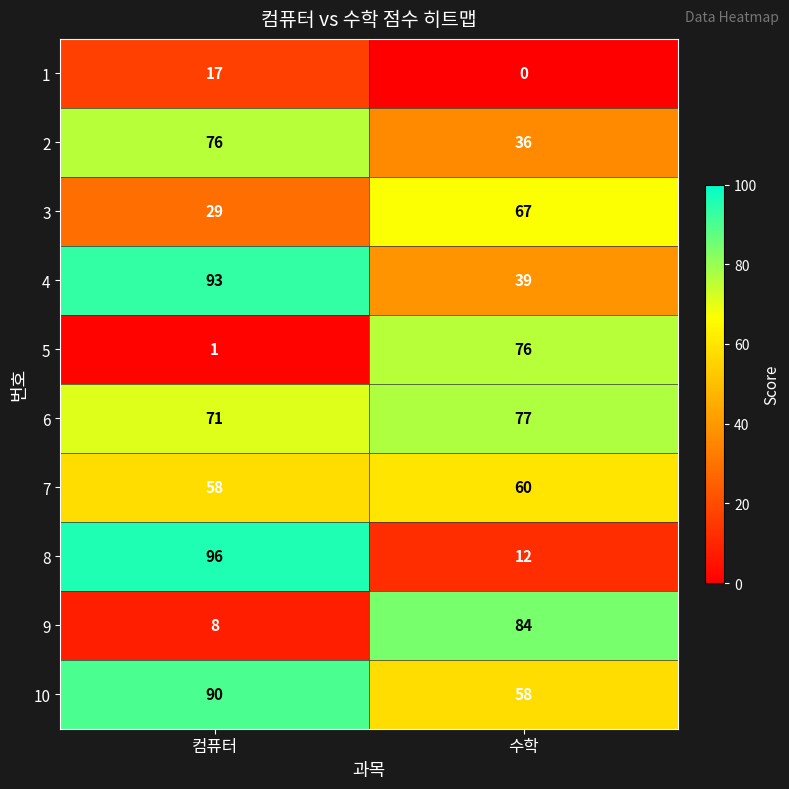

At 수학, list the series in order from largest to smallest.

9, 6, 5, 3, 7, 10, 4, 2, 8, 1